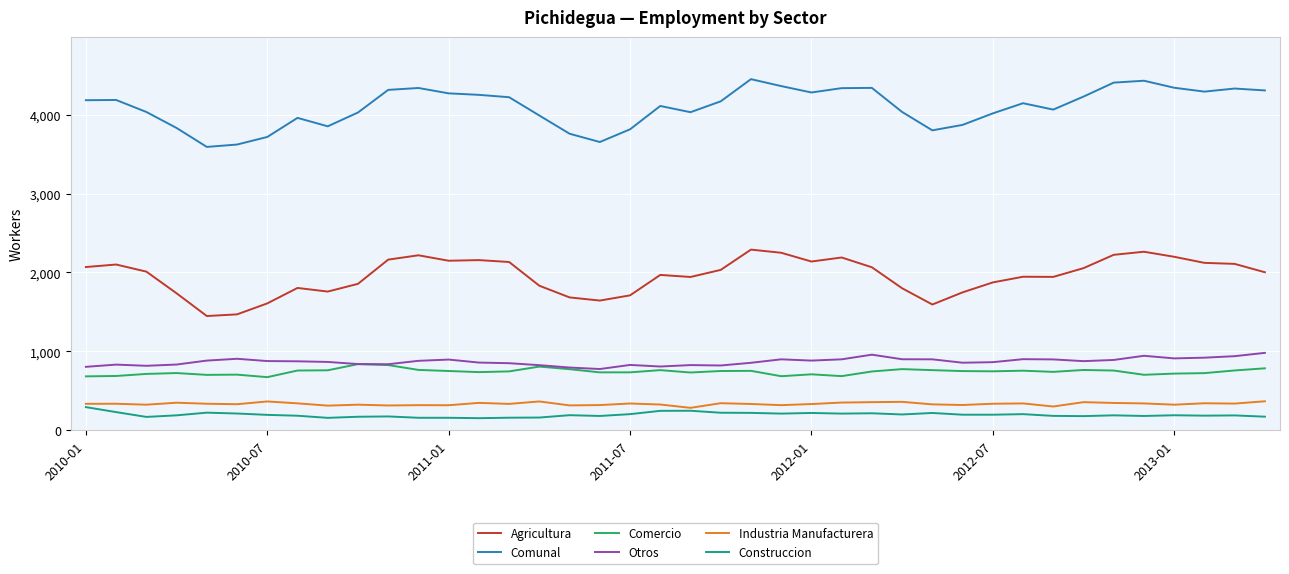

Which series has the largest total across all categories?

Comunal